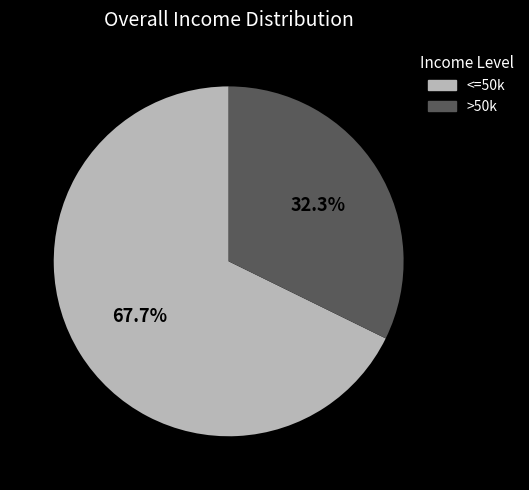

Which category has the biggest portion of the pie?

<=50k